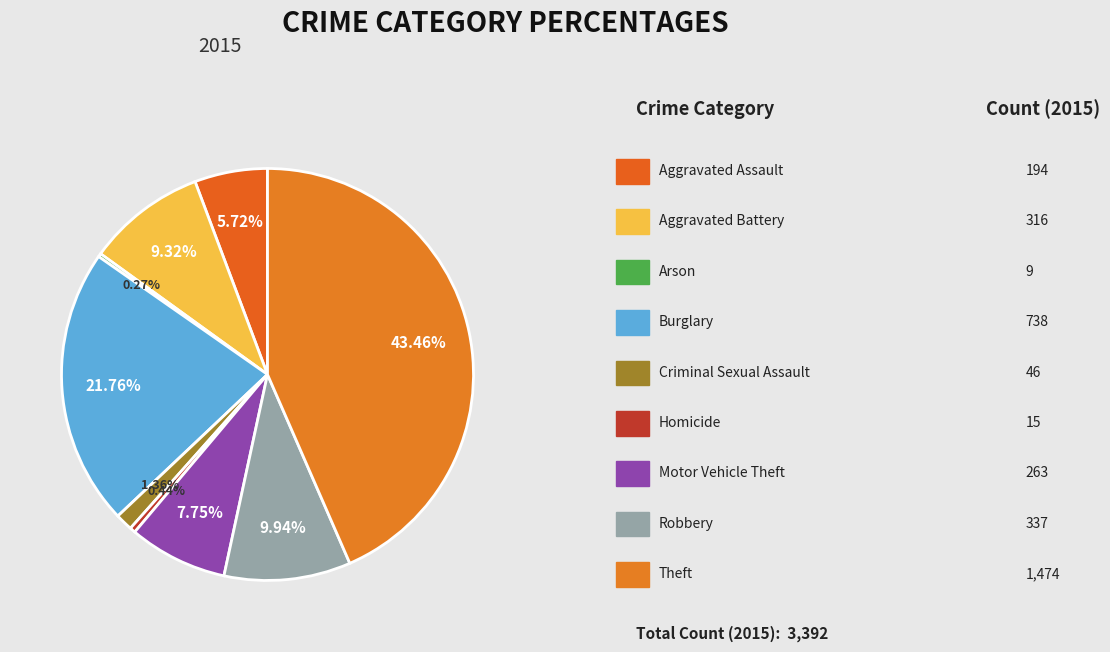

Which category has the smallest portion of the pie?

Arson